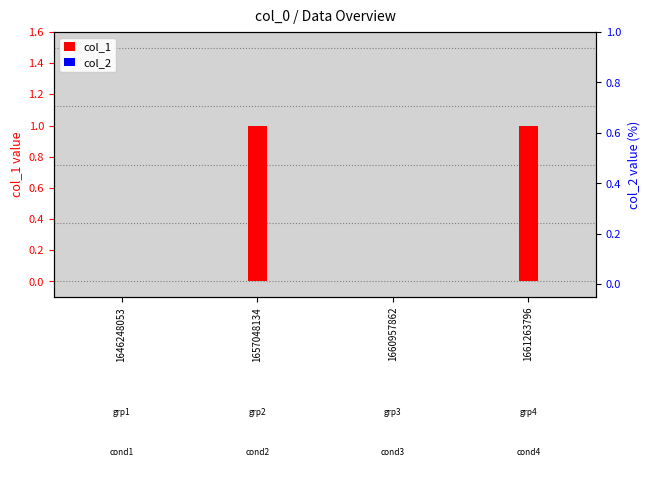

What is the difference between the maximum and minimum values in the col_1 series?

1